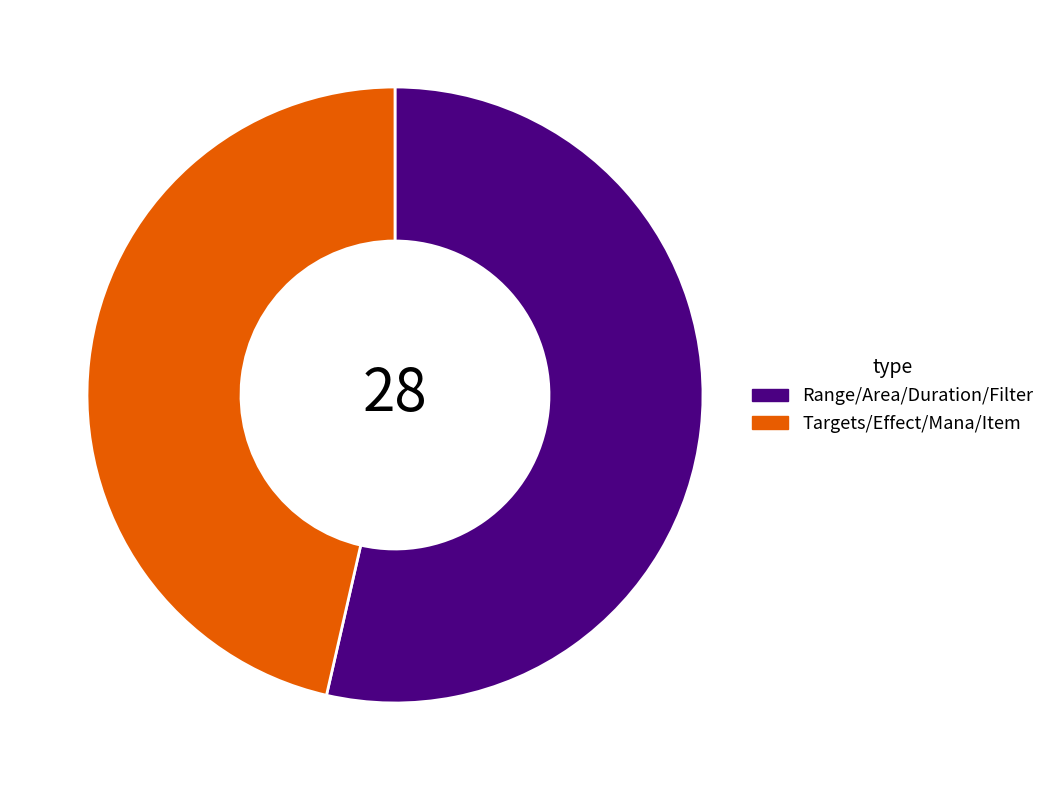

How many slices are in this pie chart?

2